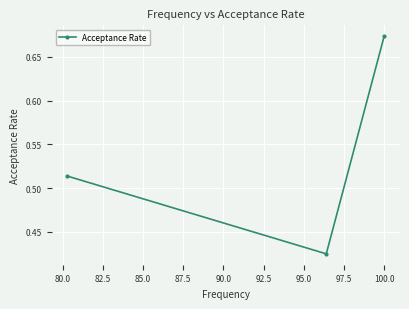

Count the values in the range 0 to 1.

3